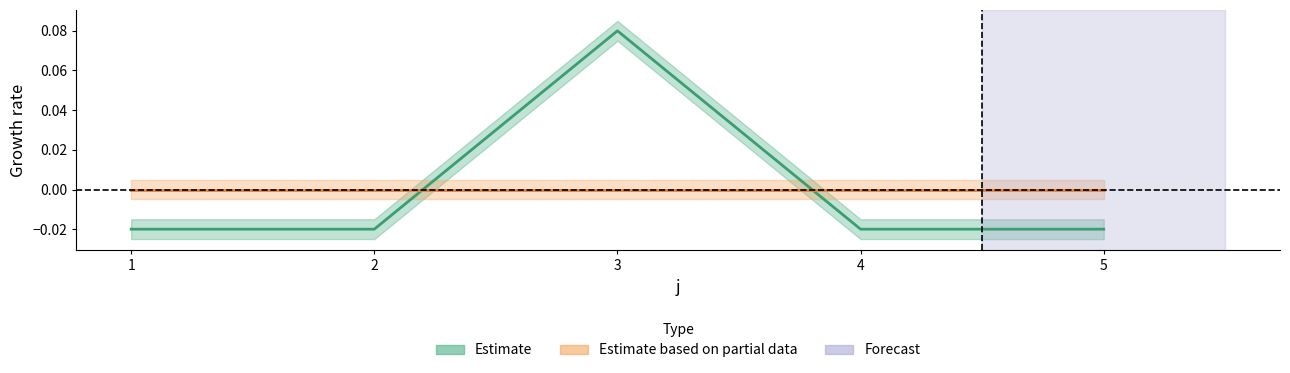

Rank the categories by value from highest to lowest.

3, 1, 2, 4, 5